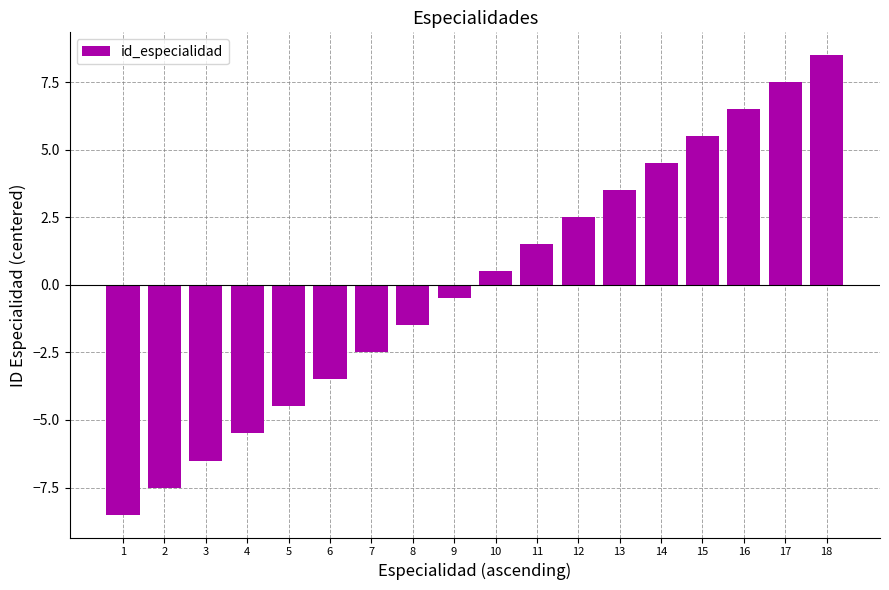

Reading left to right, extract all data points from this chart.

1=-8.5	2=-7.5	3=-6.5	4=-5.5	5=-4.5	6=-3.5	7=-2.5	8=-1.5	9=-0.5	10=0.5	11=1.5	12=2.5	13=3.5	14=4.5	15=5.5	16=6.5	17=7.5	18=8.5